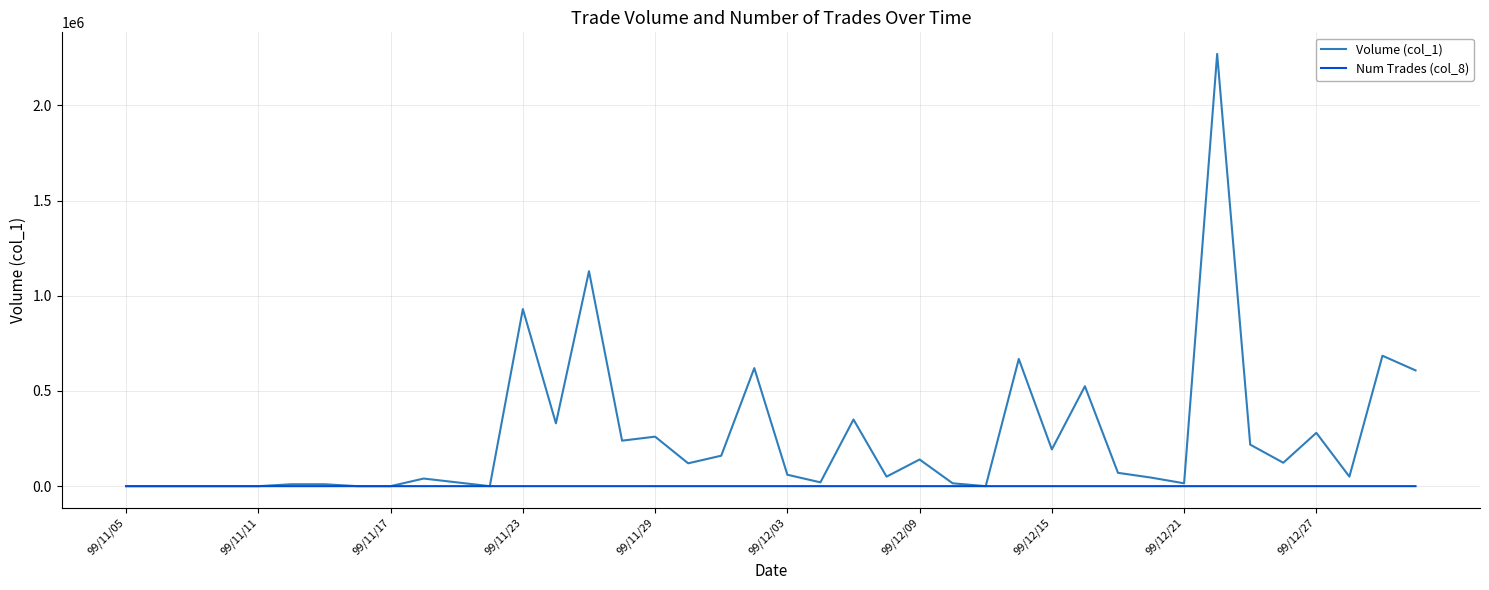

Which series has the widest spread of values?

Volume (col_1)